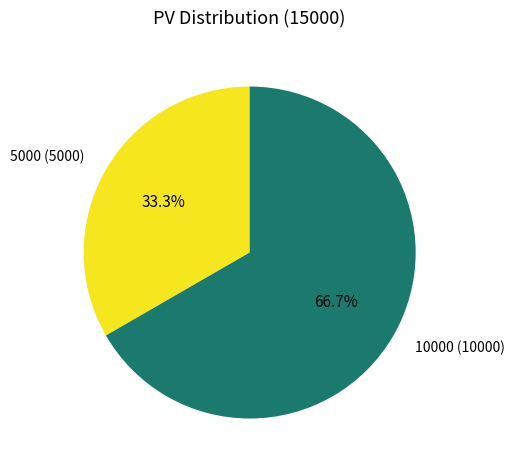

Which category has the biggest portion of the pie?

10000